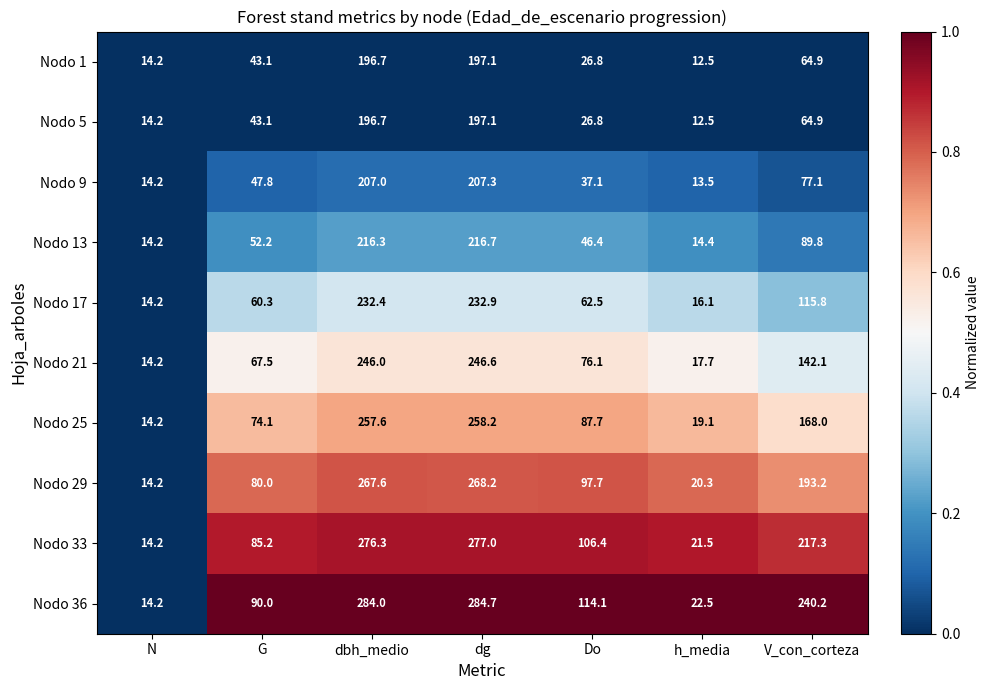

Where does the Nodo 1 series first go above 43?

G